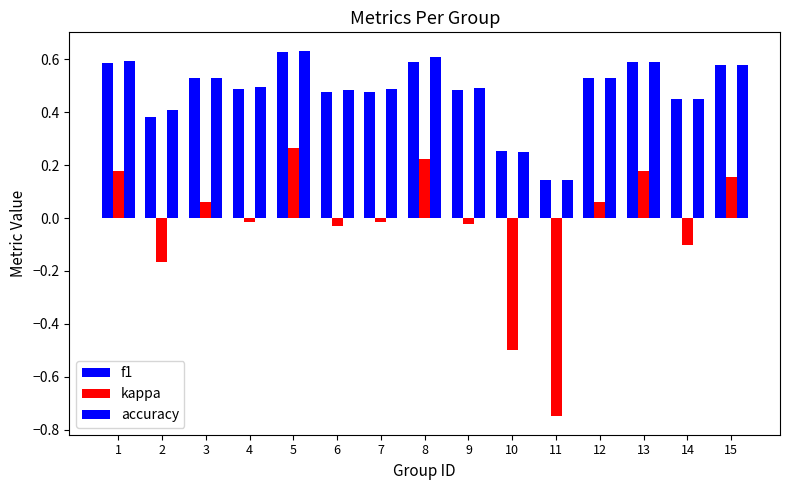

What is the difference between the maximum and minimum values in the accuracy series?

0.5